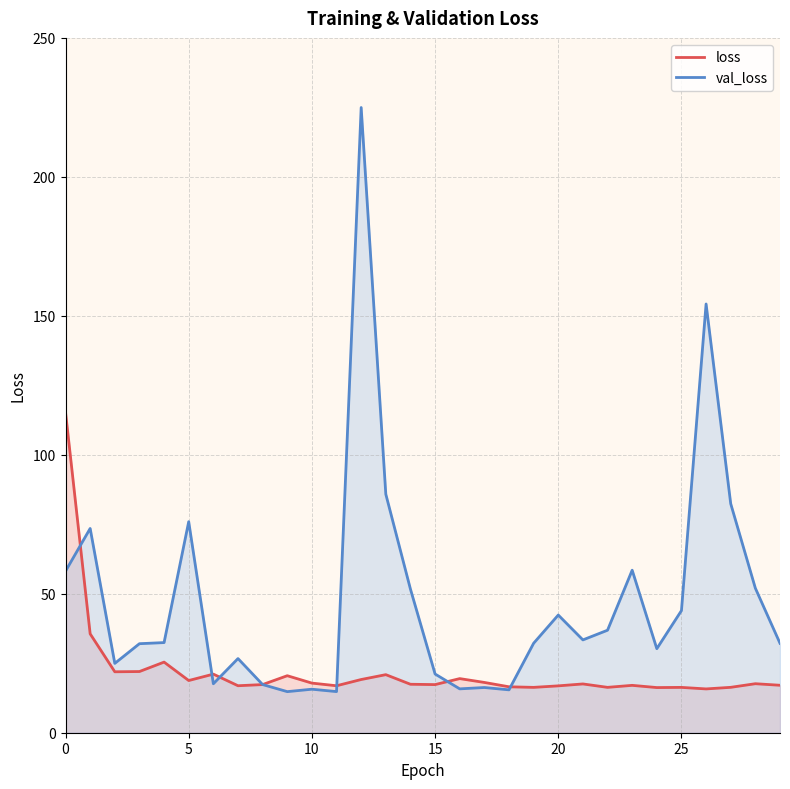

Which series changed the most between 9 and 14?

val_loss